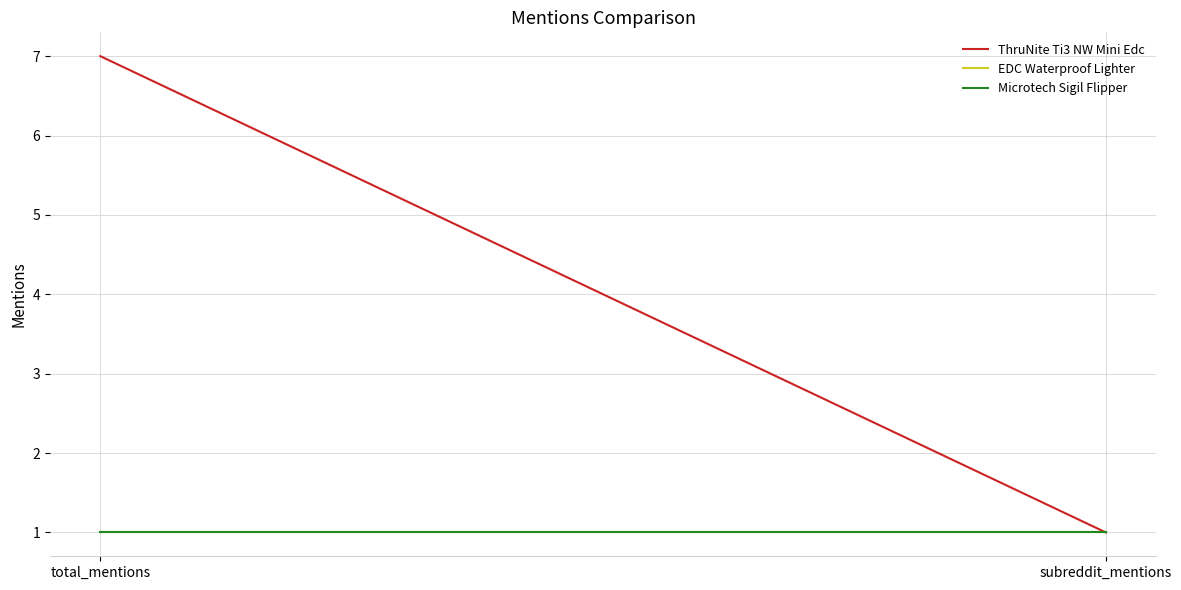

At which category is the sum across all series the highest?

total_mentions